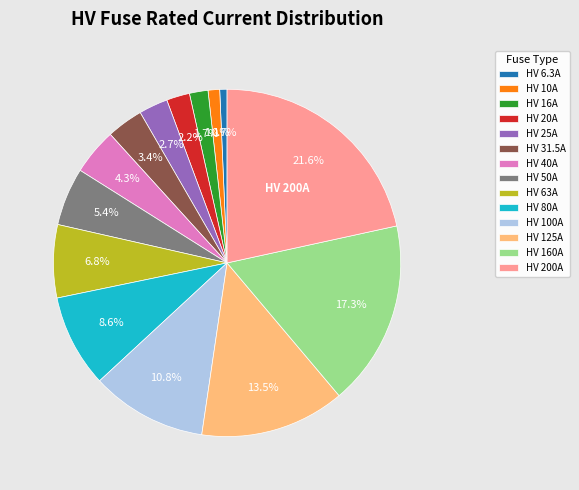

Combined, do HV 40A and HV 125A account for over 50%?

No